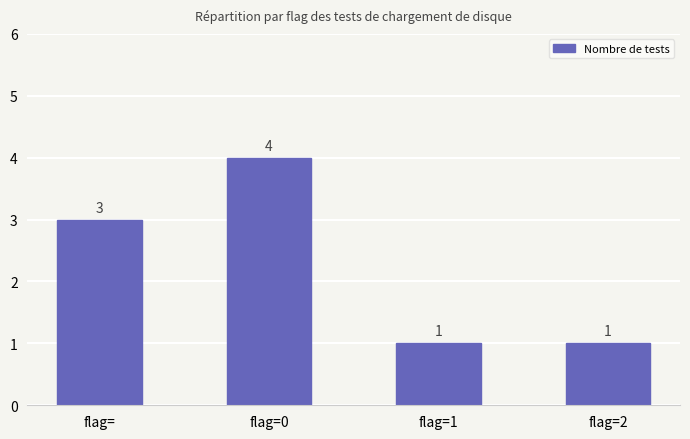

What is the difference between the maximum and minimum values?

3